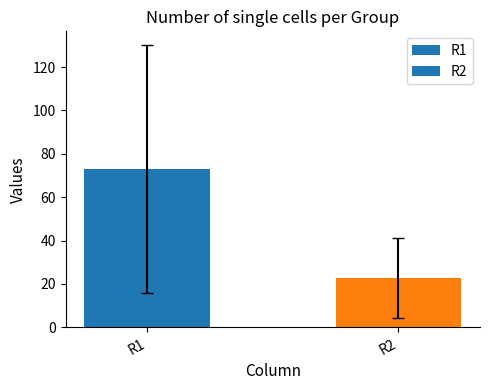

Reading right to left, what are all the values shown in this chart?

22.7	73.0